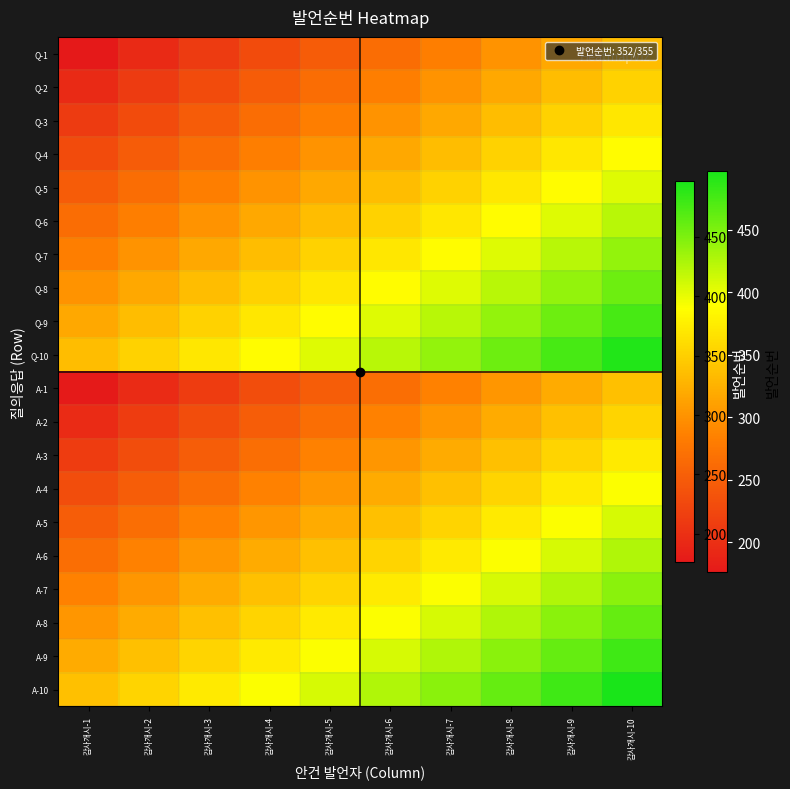

What is the total value across all series at 감사개시-9?

7953.8